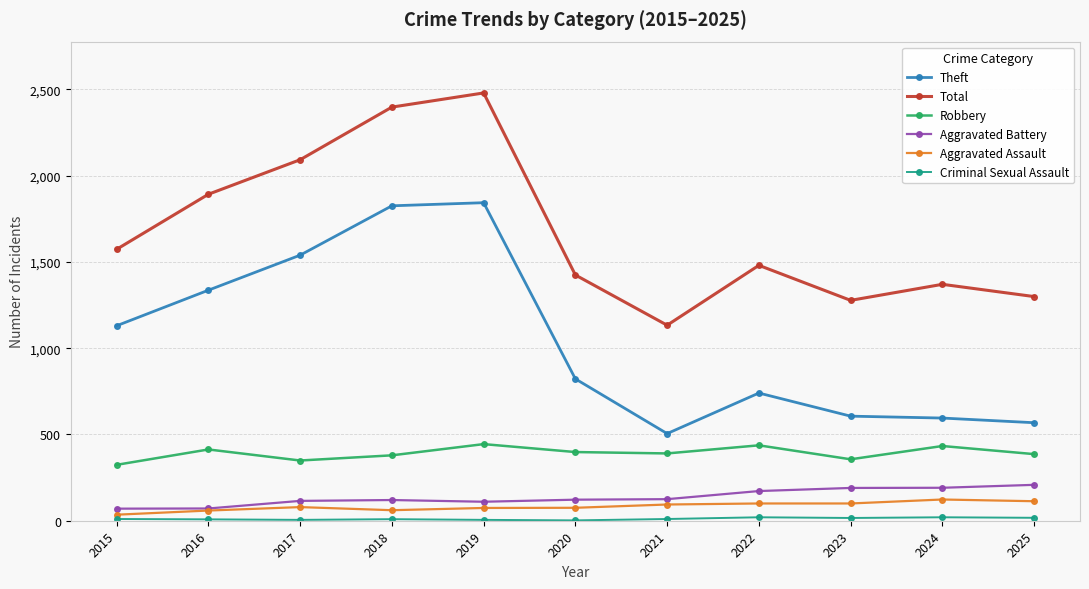

Which category has the highest value across all series?

2019